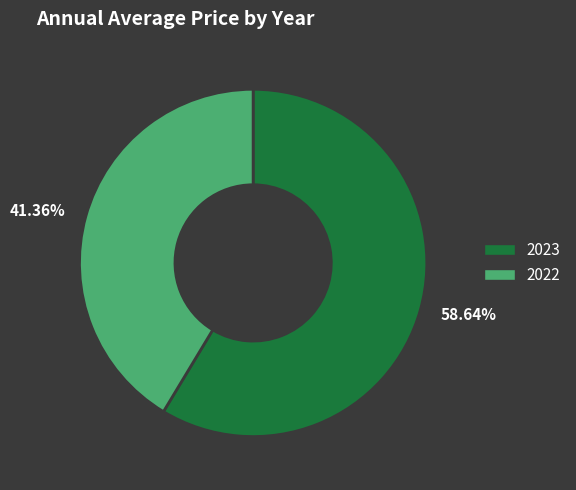

Between 2023 and 2022, which is larger?

2023